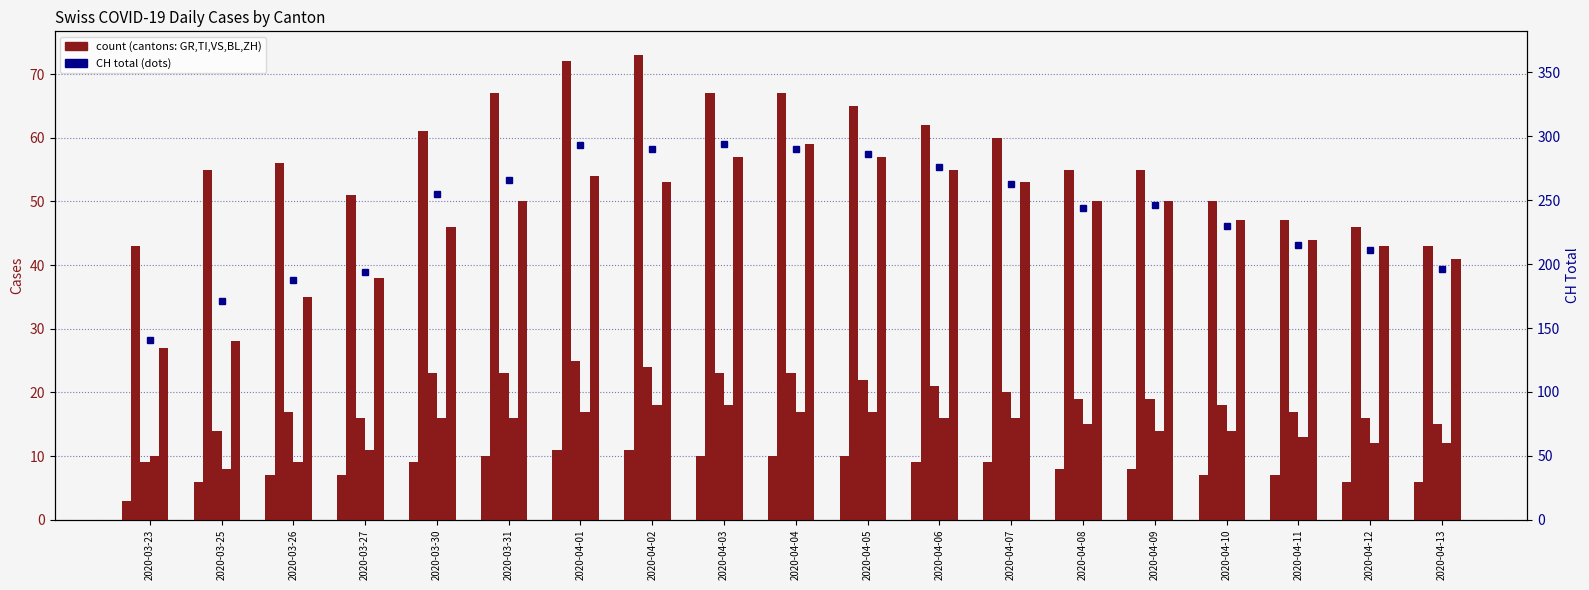

What is the value of the CH (total) bar at the 16th from the left?

230